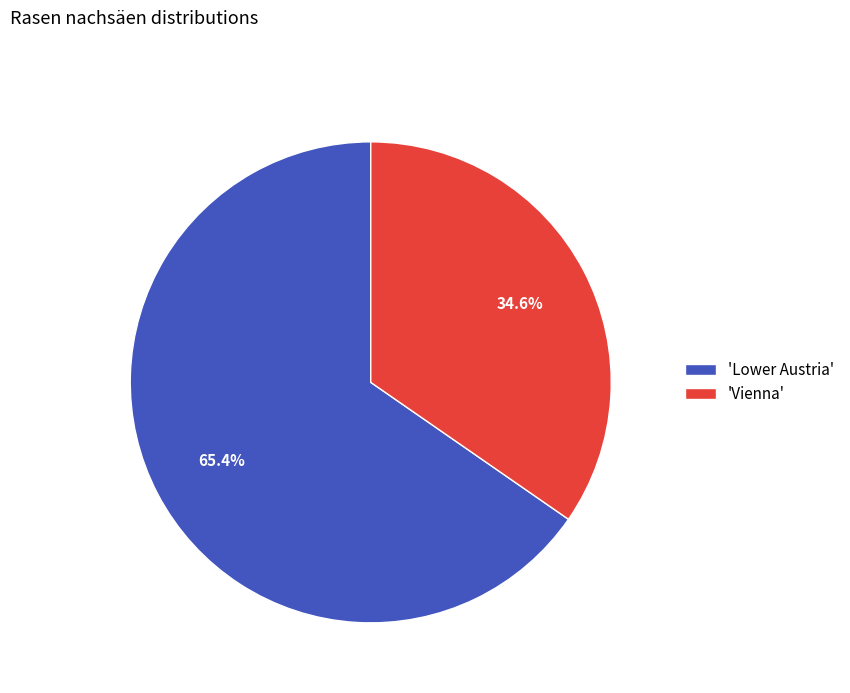

Rank the categories by value from lowest to highest.

'Vienna', 'Lower Austria'